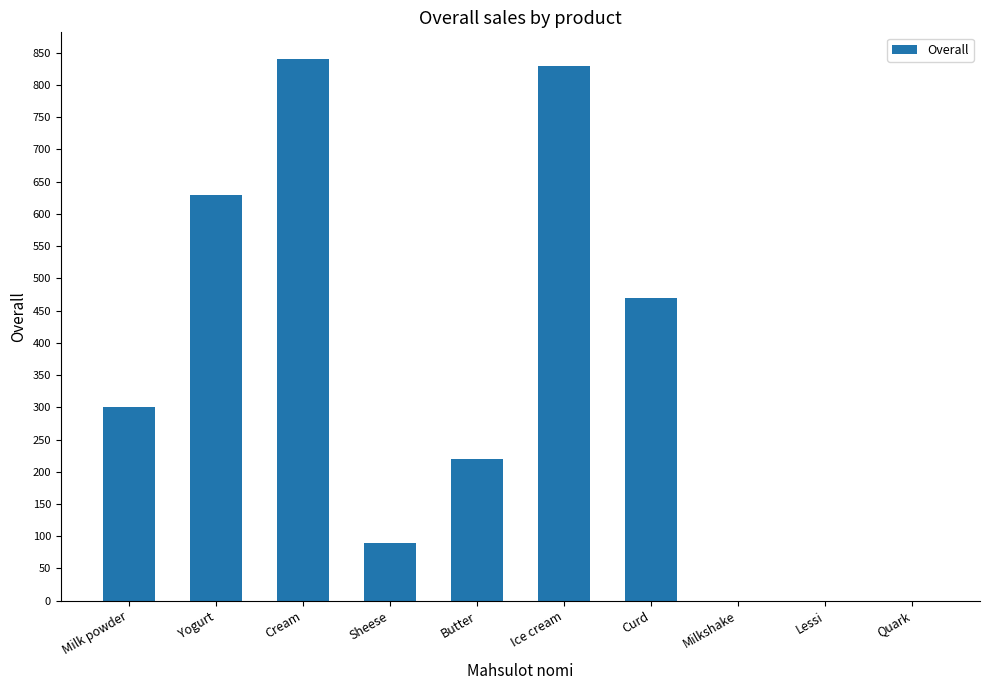

At which label is the value closest to 419?

Curd